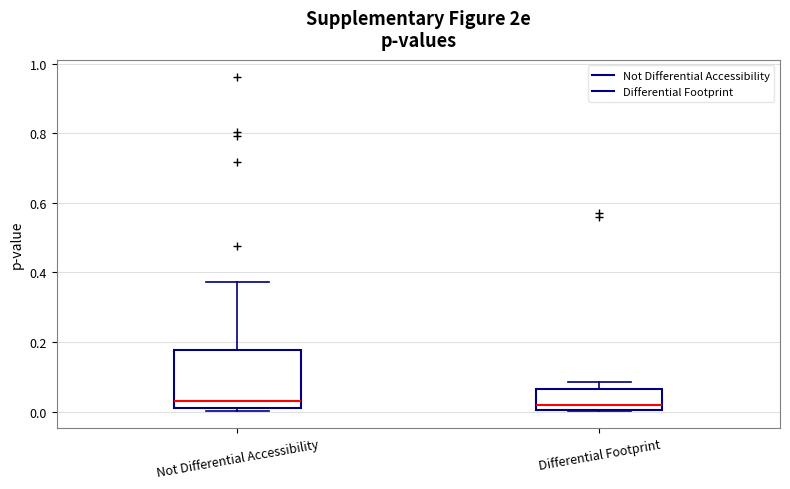

Reading left to right, transcribe this box plot: for each box, give where its median line is, the range the box spans, and where its two whiskers end, as read against the y-axis. The values are not printed on the chart, so give them approximately, as read against the axis.

Not Differential Accessibility: median 0.04, box 0.02 to 0.18, whiskers 0.00 to 0.38
Differential Footprint: median 0.02, box 0.00 to 0.06, whiskers 0.00 to 0.08